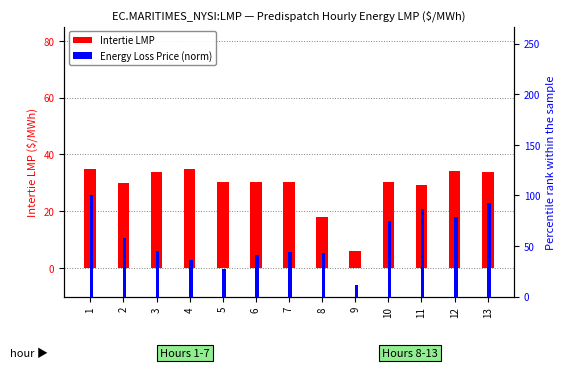

At 4, list the series in order from largest to smallest.

Energy Loss Price (norm), Intertie LMP